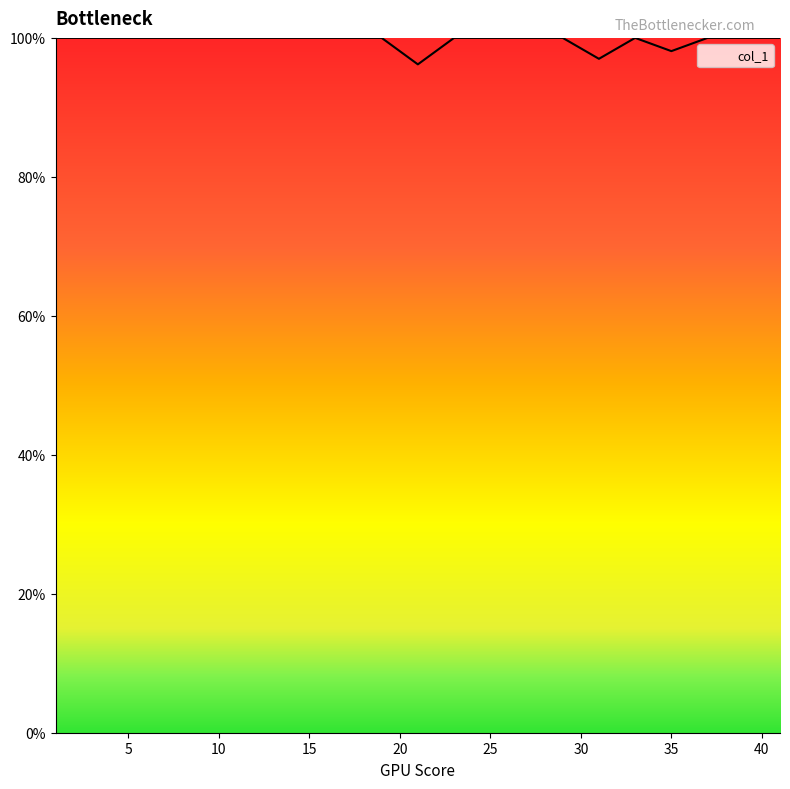

What is the greatest value displayed?

100.0